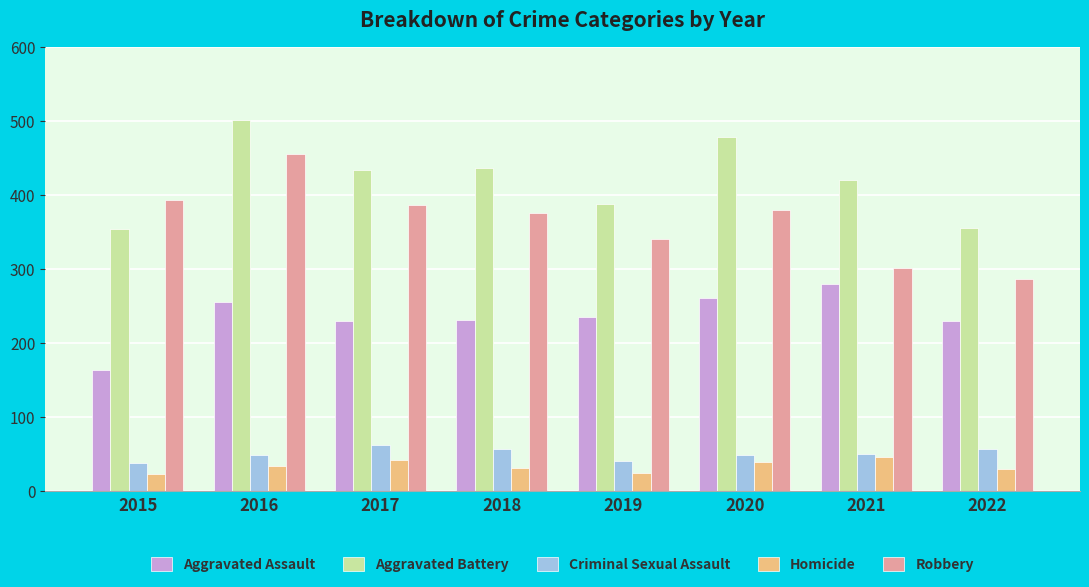

What is the difference between the maximum and minimum values in the Robbery series?

168